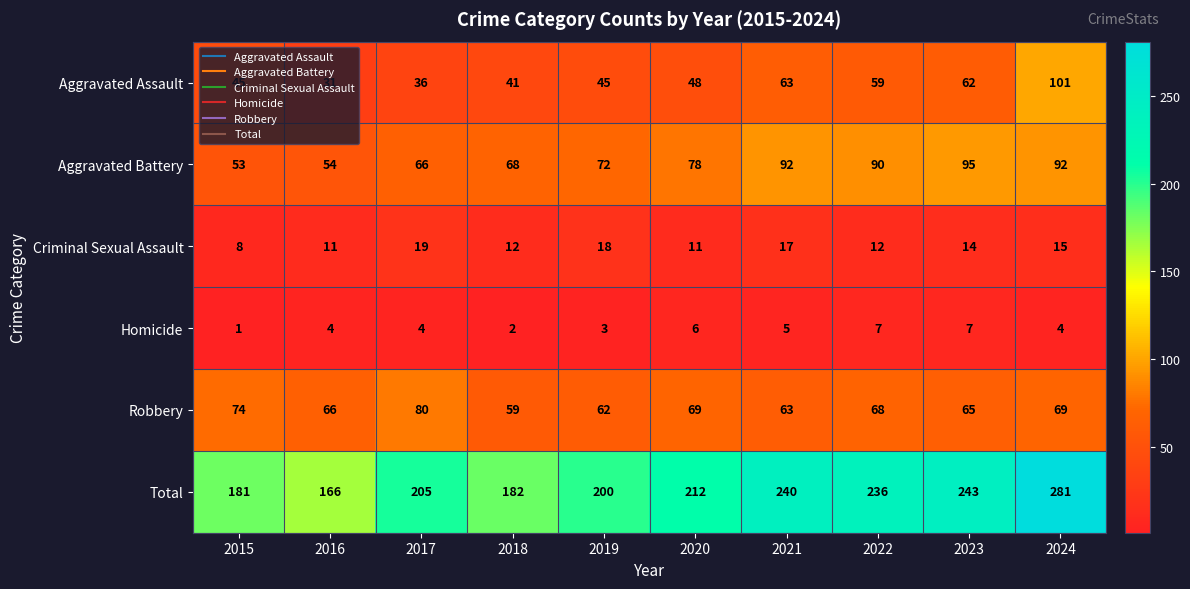

How many distinct data groups are displayed?

6